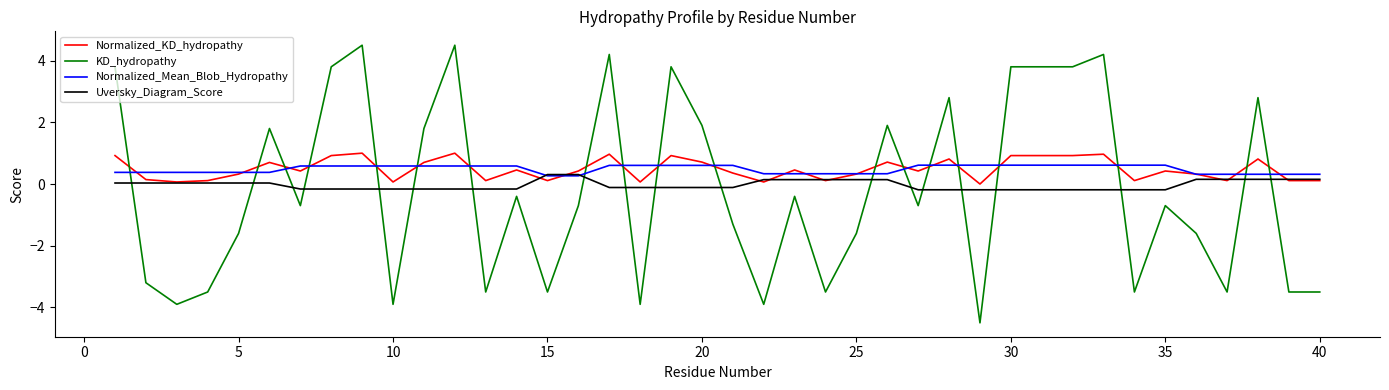

Which series has the widest spread of values?

KD_hydropathy